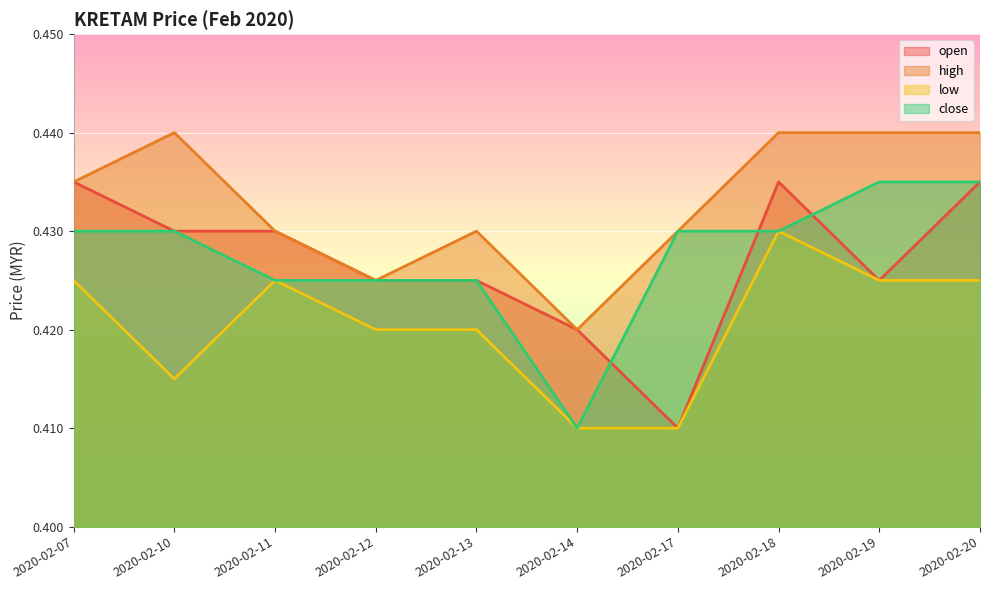

Does the chart display data point markers on the line(s)?

No